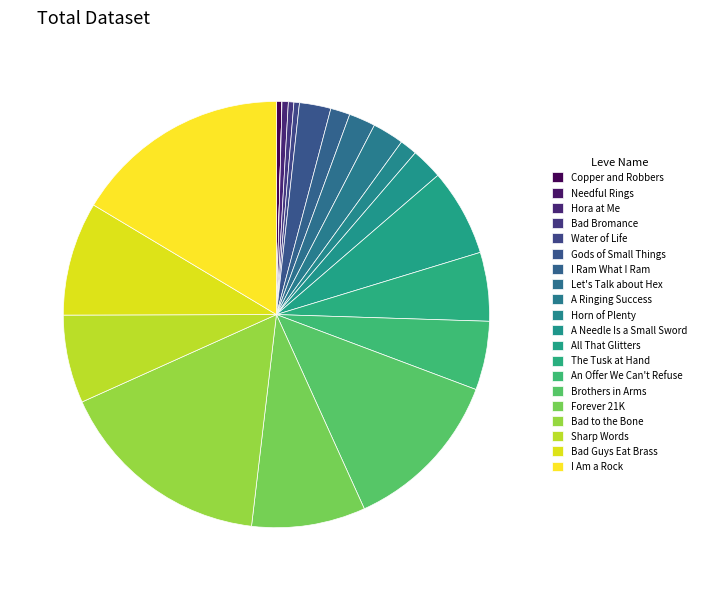

Is it true that I Ram What I Ram is 1% of the pie?

True